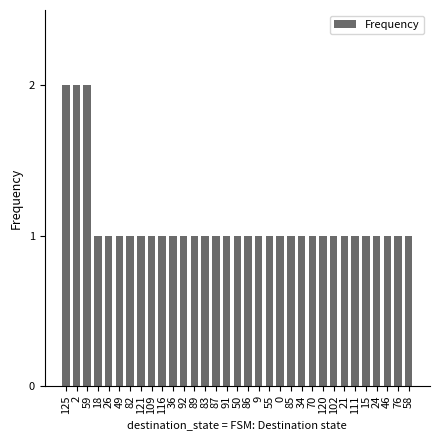

What is the smallest value displayed?

1